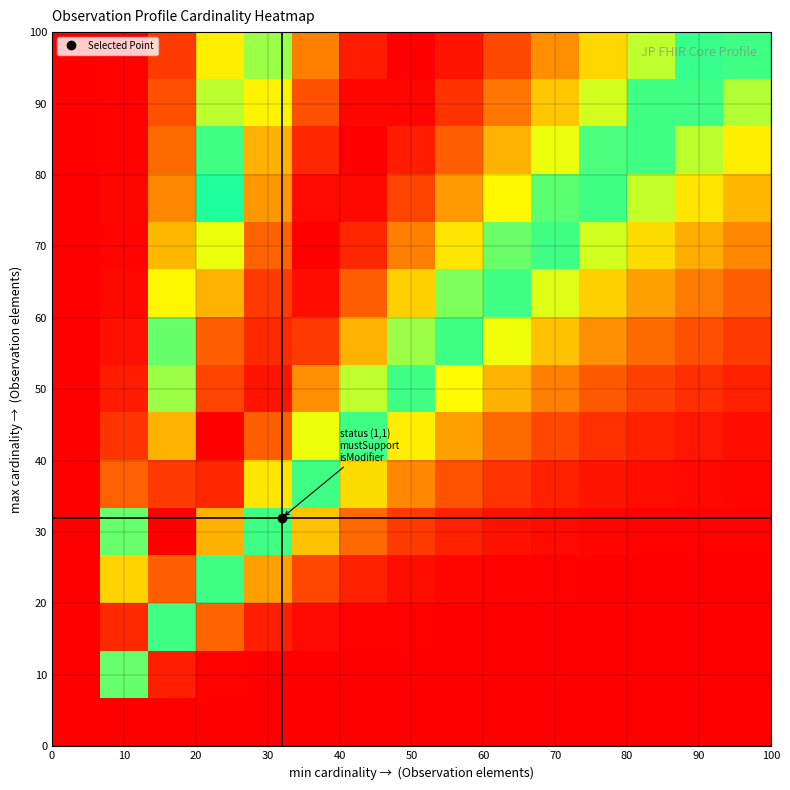

What is the greatest value displayed?

1.0